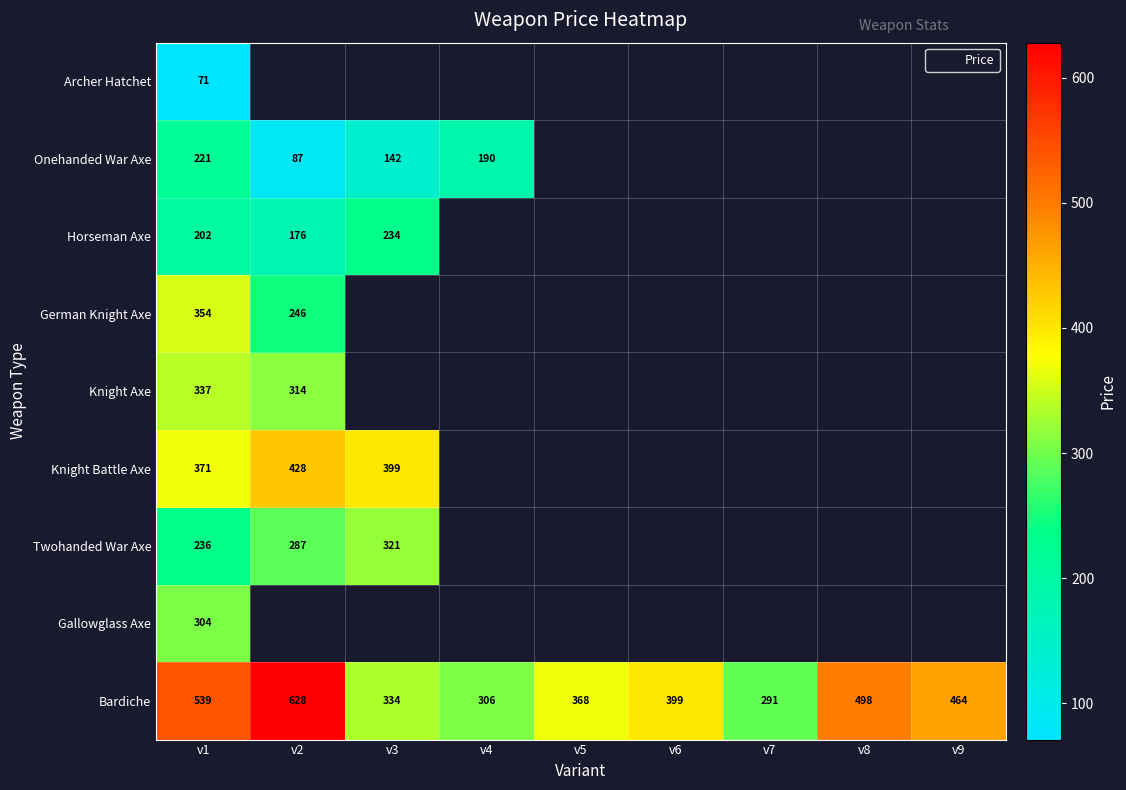

At which label does German Knight Axe reach its peak?

v1